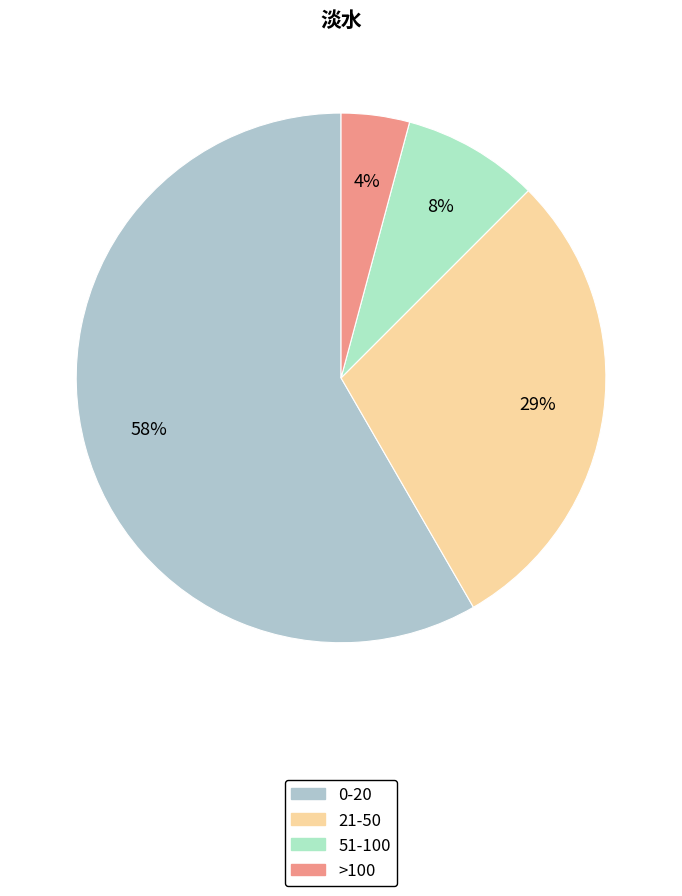

Does any single category account for the majority?

Yes